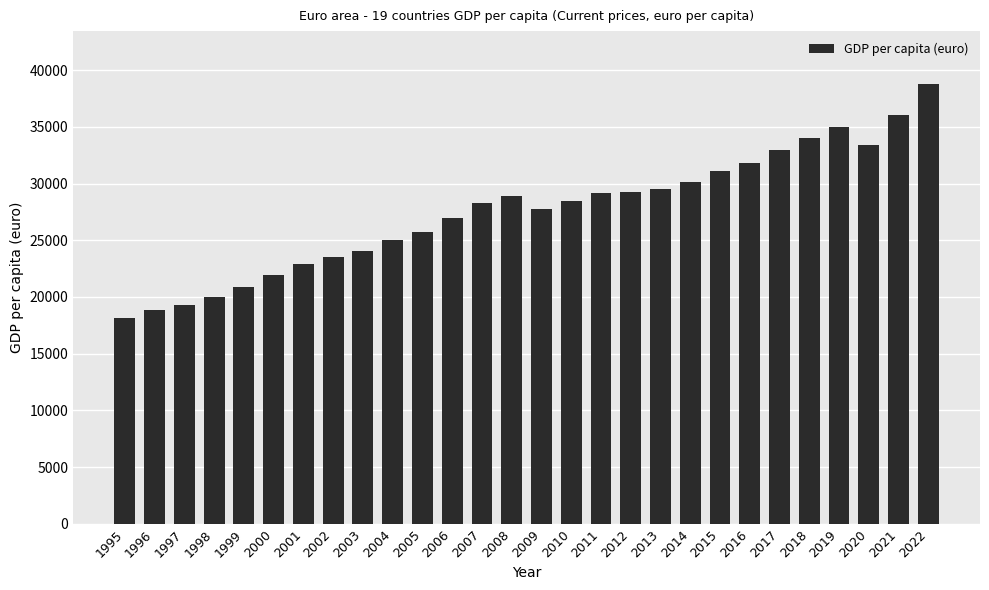

What is the value of the 19th bar from the left?

29480